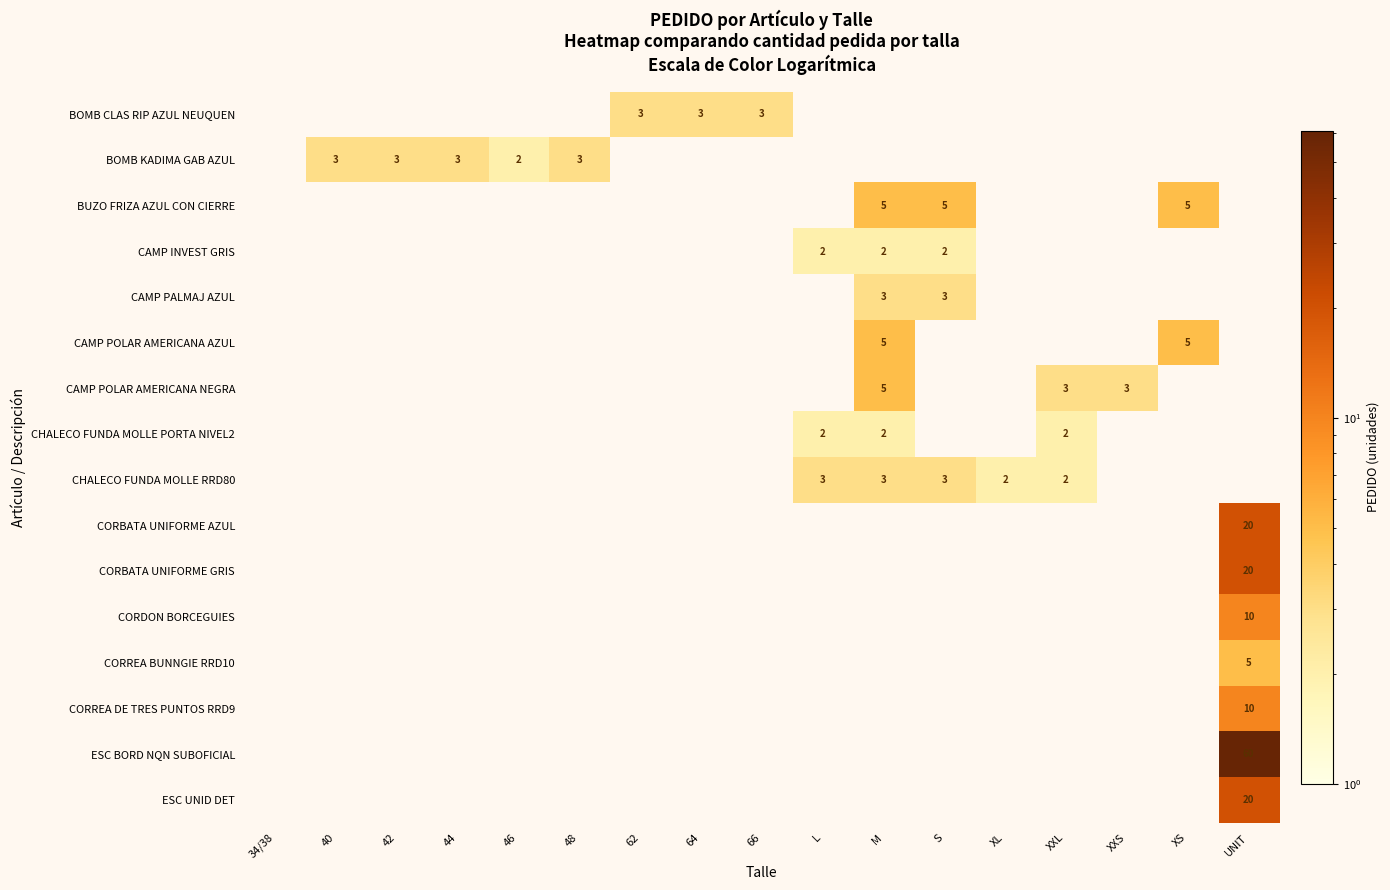

How many categories are shown in the chart?

17